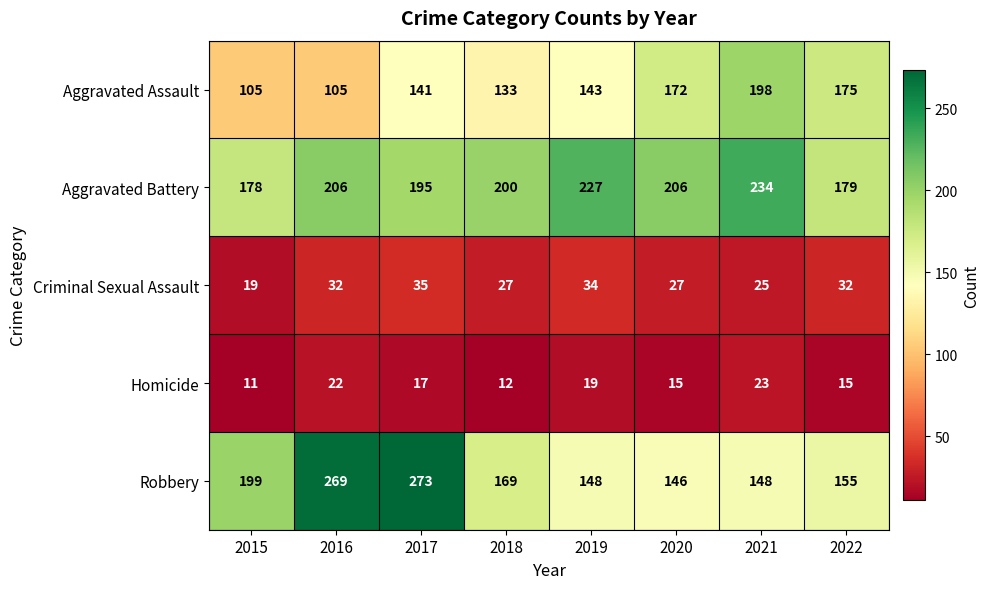

Is it true that Robbery equals 269 at 2016?

True